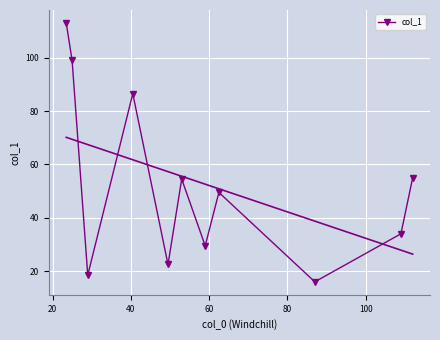

What is the greatest value displayed?

113.0